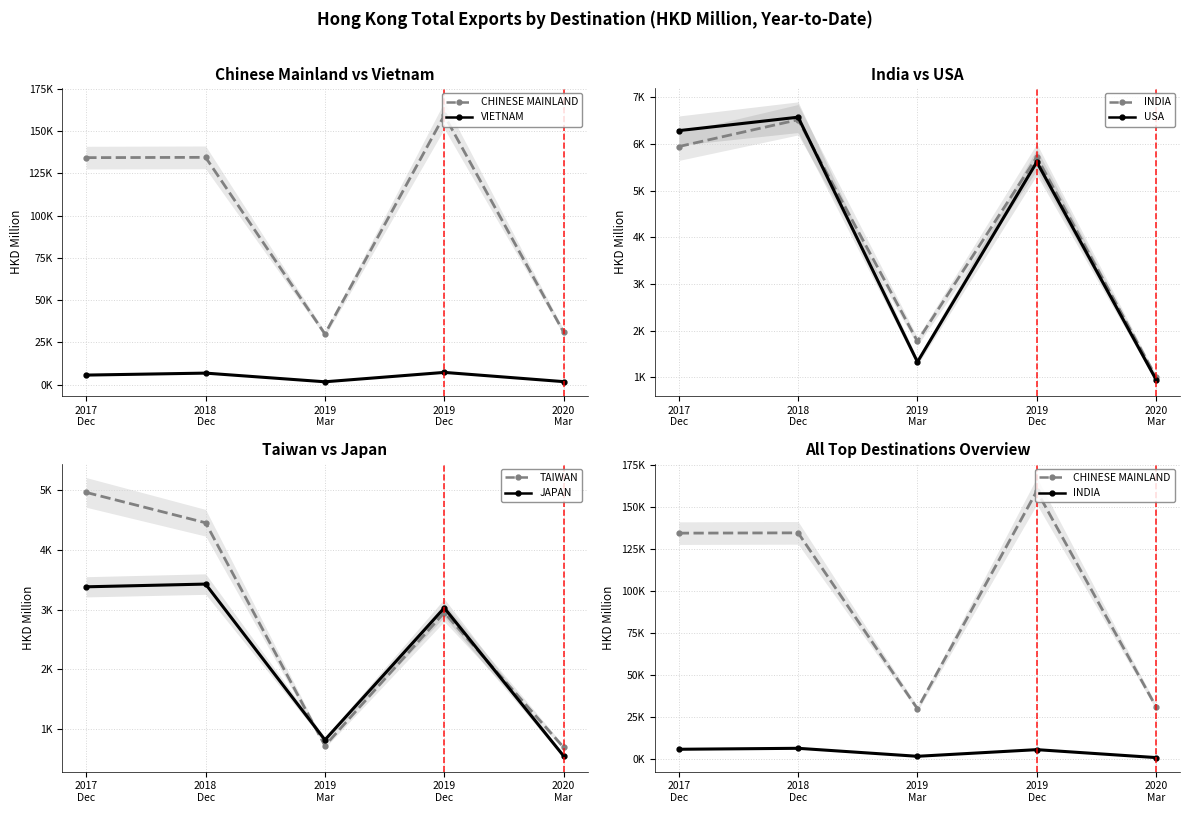

Reading left to right, transcribe all the data shown in this chart.

CHINESE MAINLAND: 2017
Dec=134330.8	2018
Dec=134501.6	2019
Mar=30006.5	2019
Dec=159361.5	2020
Mar=31091.2
VIETNAM: 2017
Dec=5703.5	2018
Dec=6872.4	2019
Mar=1742.5	2019
Dec=7295.8	2020
Mar=1833.3
INDIA: 2017
Dec=5944.3	2018
Dec=6519.7	2019
Mar=1770.7	2019
Dec=5719.4	2020
Mar=1002.0
USA: 2017
Dec=6285.5	2018
Dec=6573.8	2019
Mar=1329.7	2019
Dec=5613.2	2020
Mar=948.5
TAIWAN: 2017
Dec=4955.8	2018
Dec=4449.3	2019
Mar=727.0	2019
Dec=2950.0	2020
Mar=699.6
JAPAN: 2017
Dec=3380.2	2018
Dec=3425.8	2019
Mar=824.5	2019
Dec=3028.2	2020
Mar=555.4